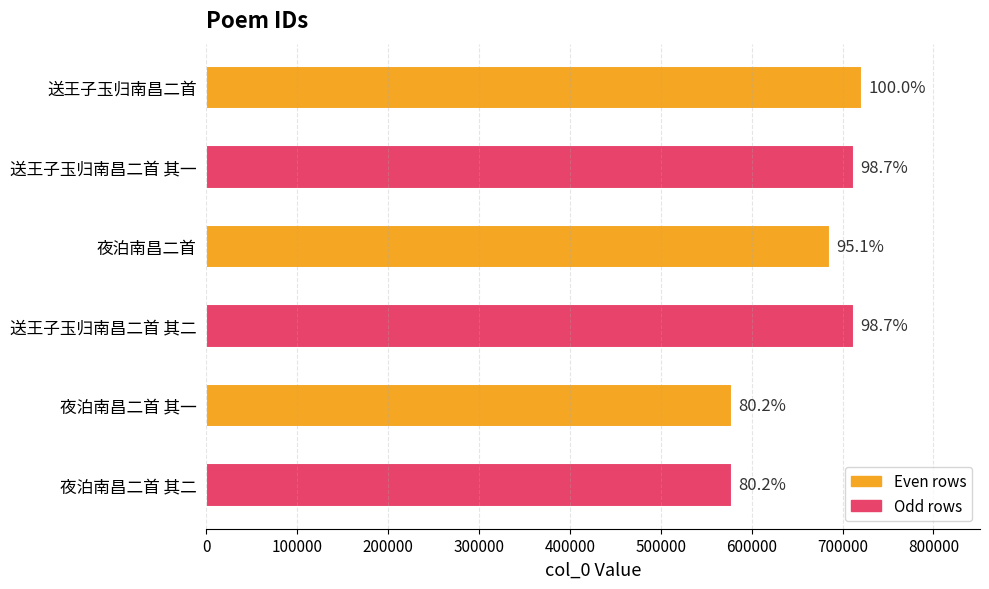

What is the smallest value displayed?

578228